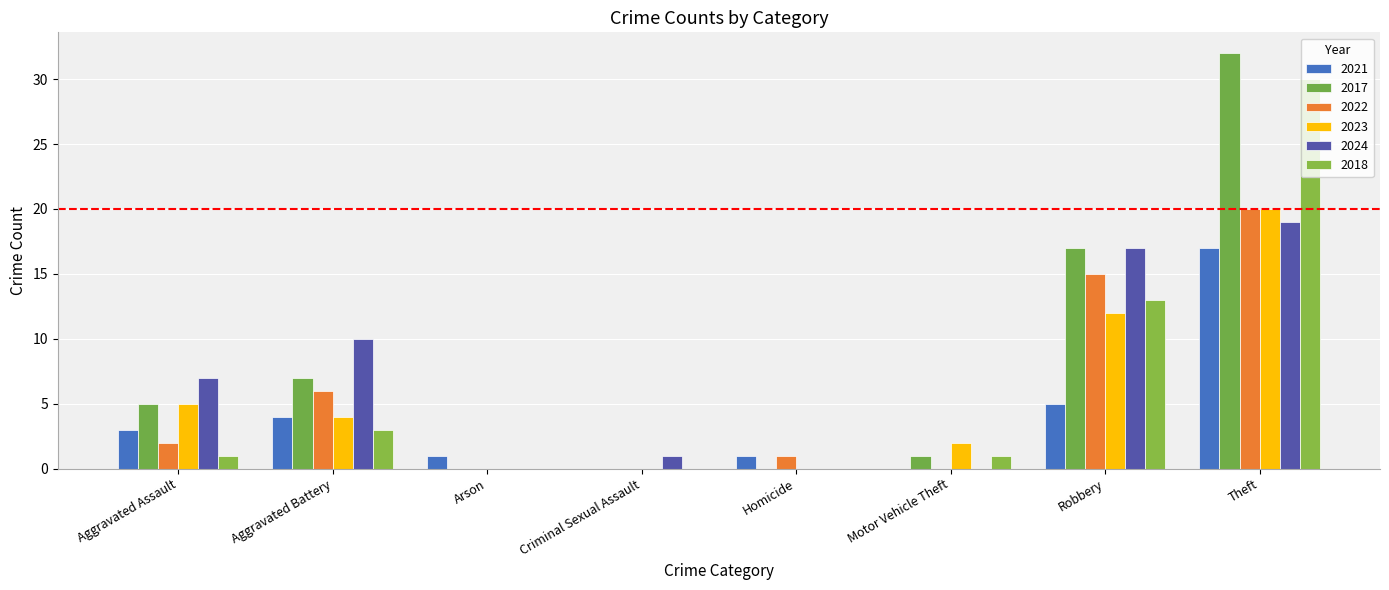

Count the number of categories in the chart.

8